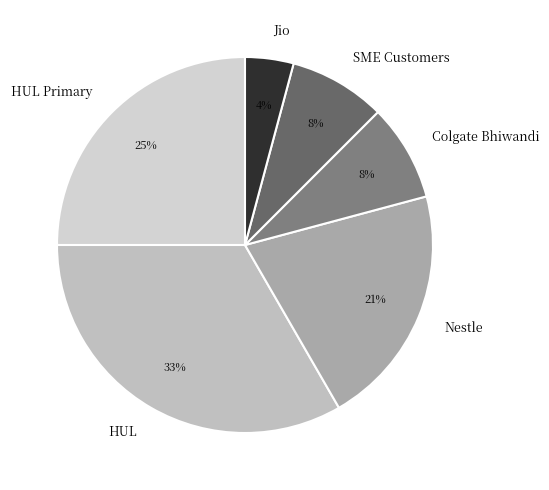

Which slice is the largest?

HUL